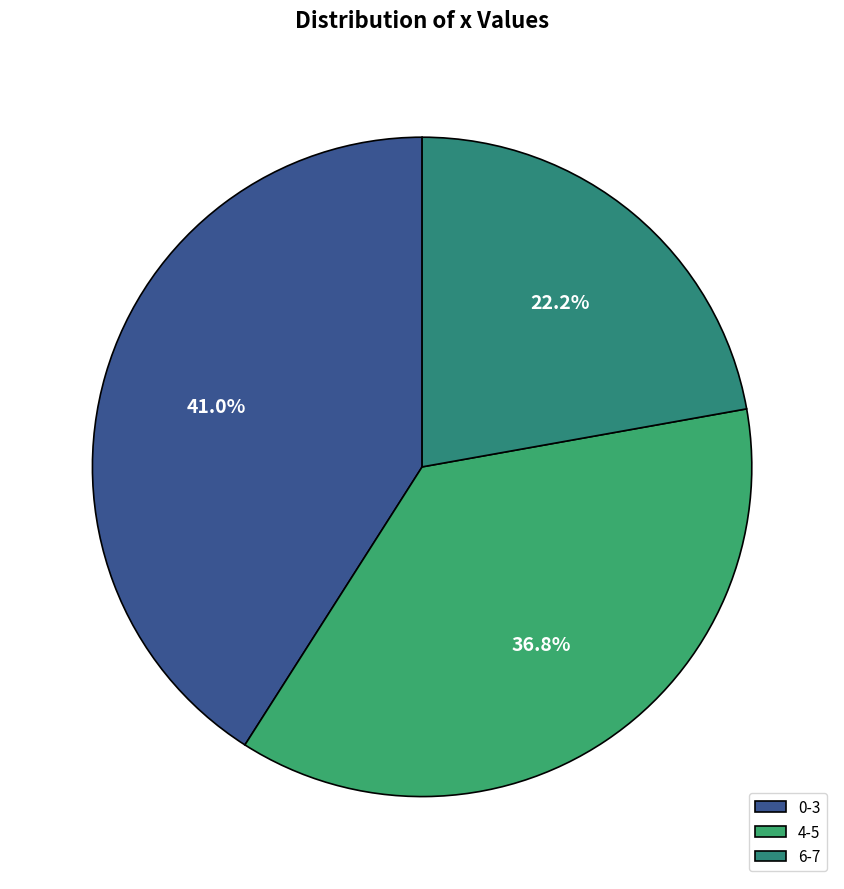

How many slices are in this pie chart?

3